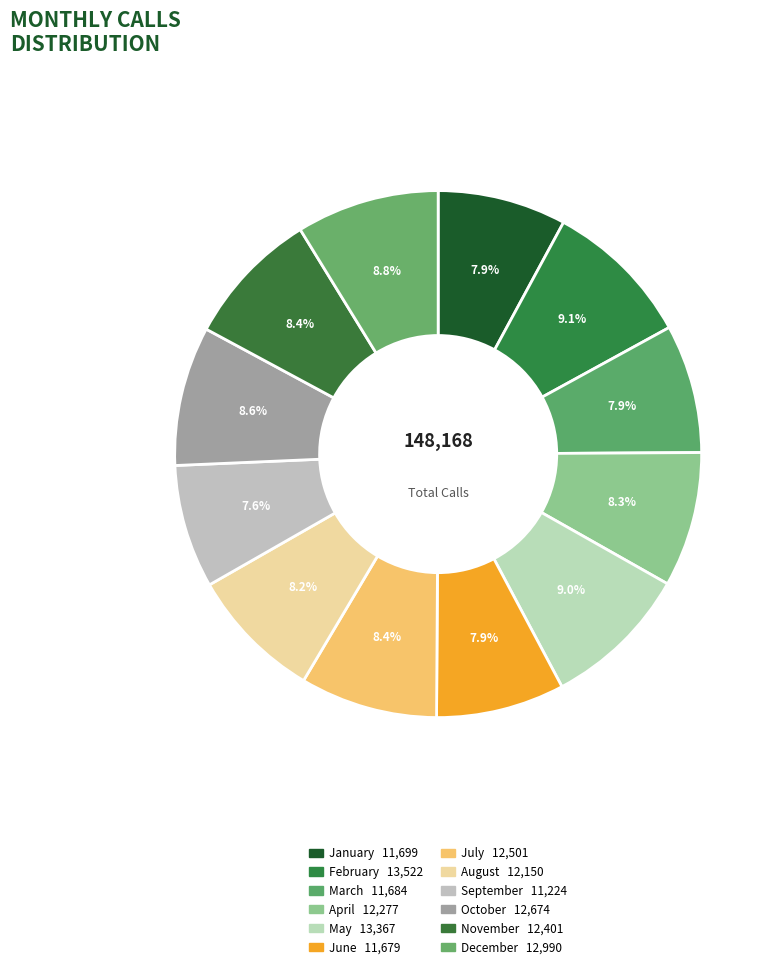

How many segments does this pie chart have?

12